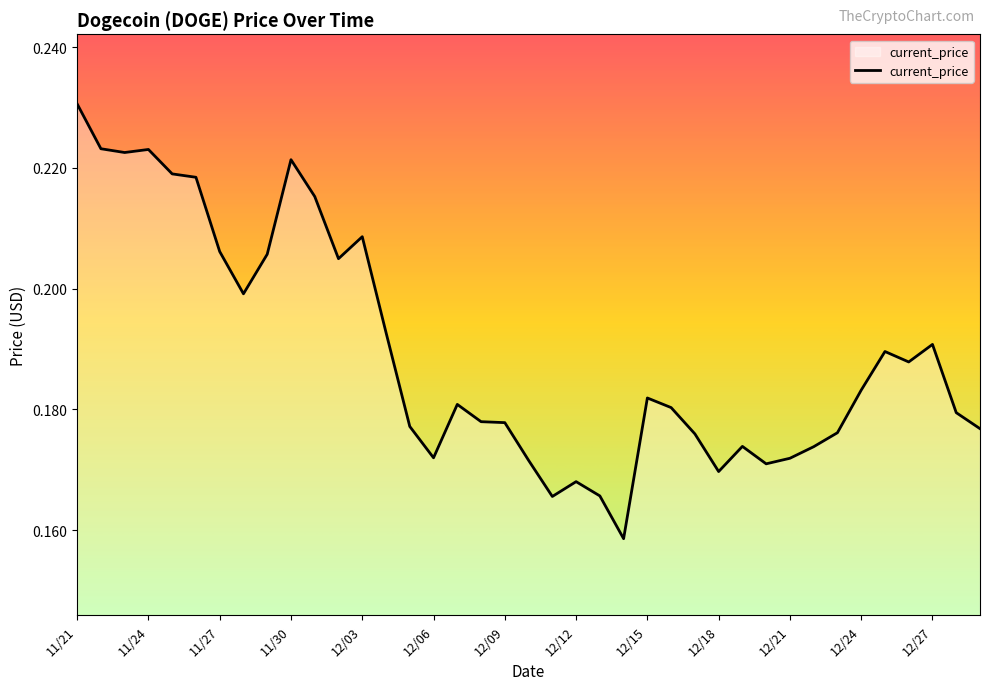

Is this an area chart (filled region under the line)?

Yes